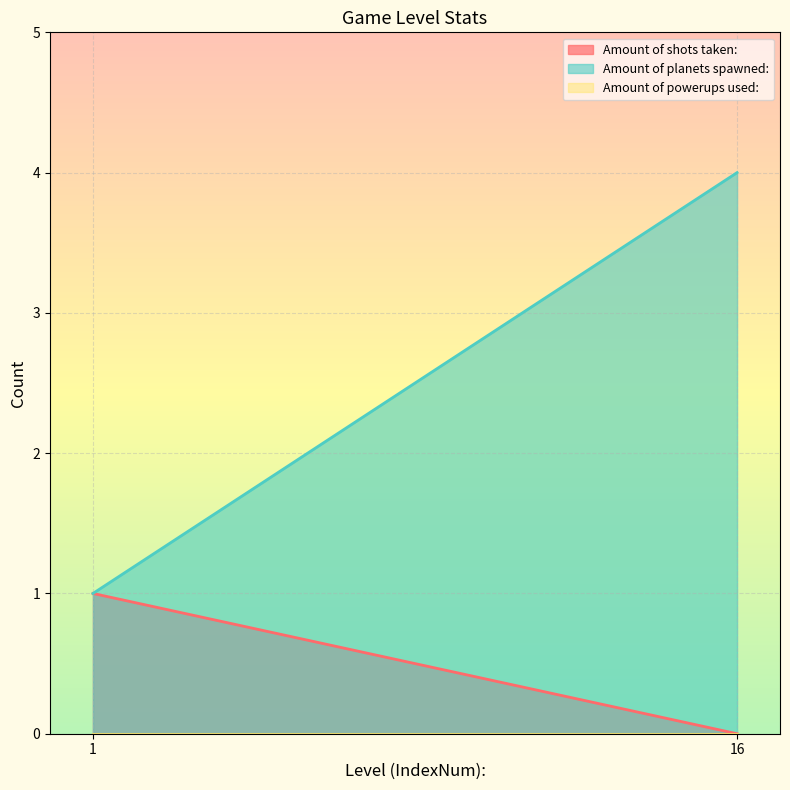

Read the Amount of shots taken: value at 1.

1